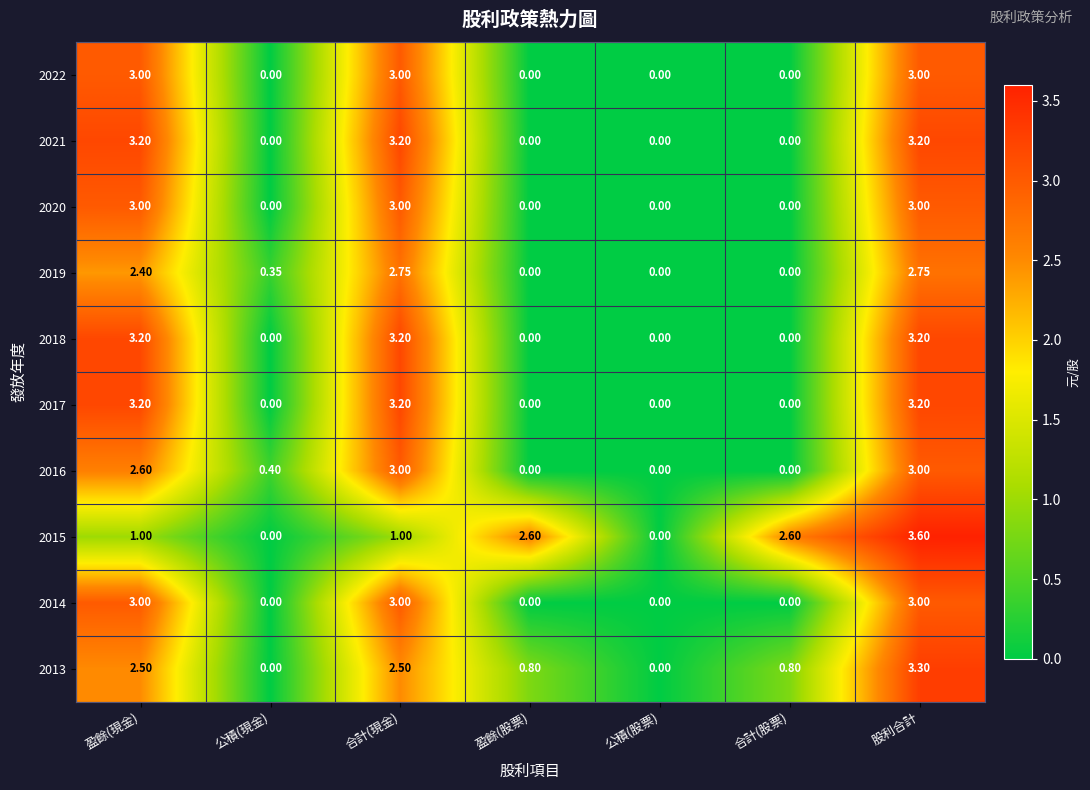

Is the value of 2014 at 盈餘(現金) greater than the value of 2019 at 公積(現金)?

Yes